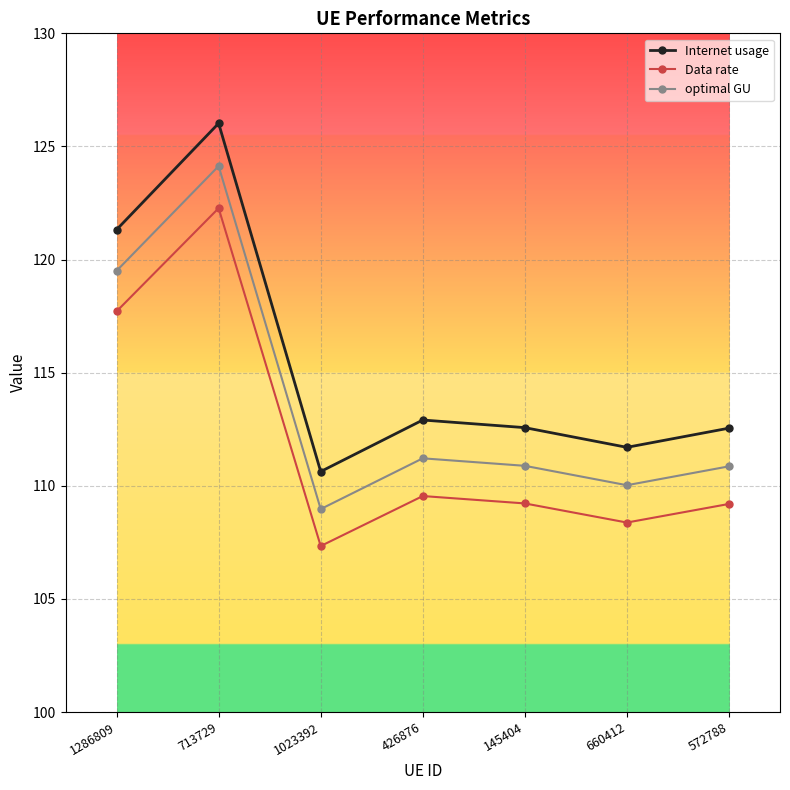

How many interior local valleys does the optimal GU series have?

2